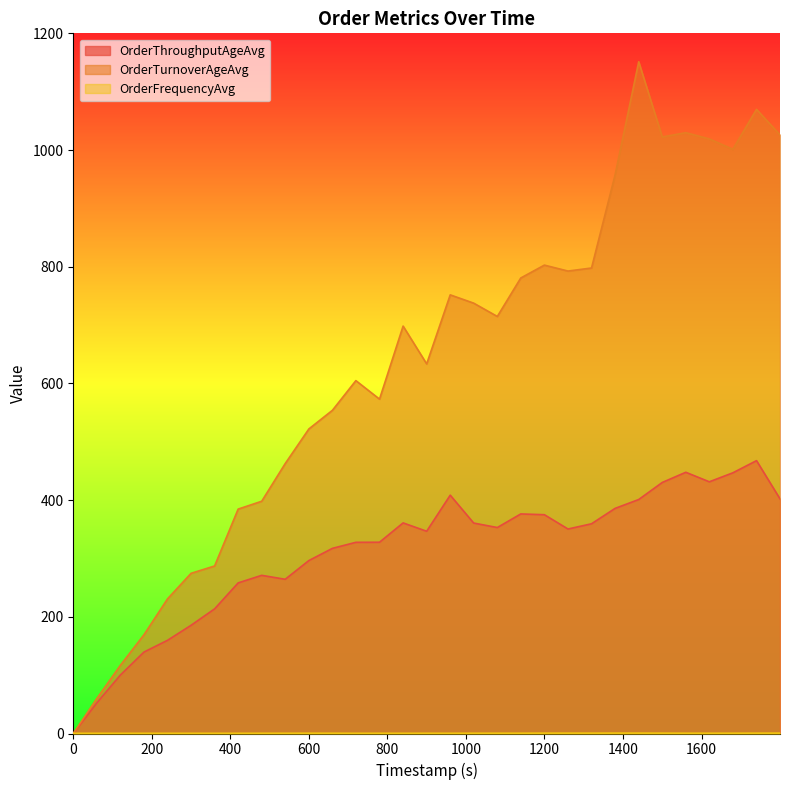

Which series has the largest range (max minus min)?

OrderTurnoverAgeAvg